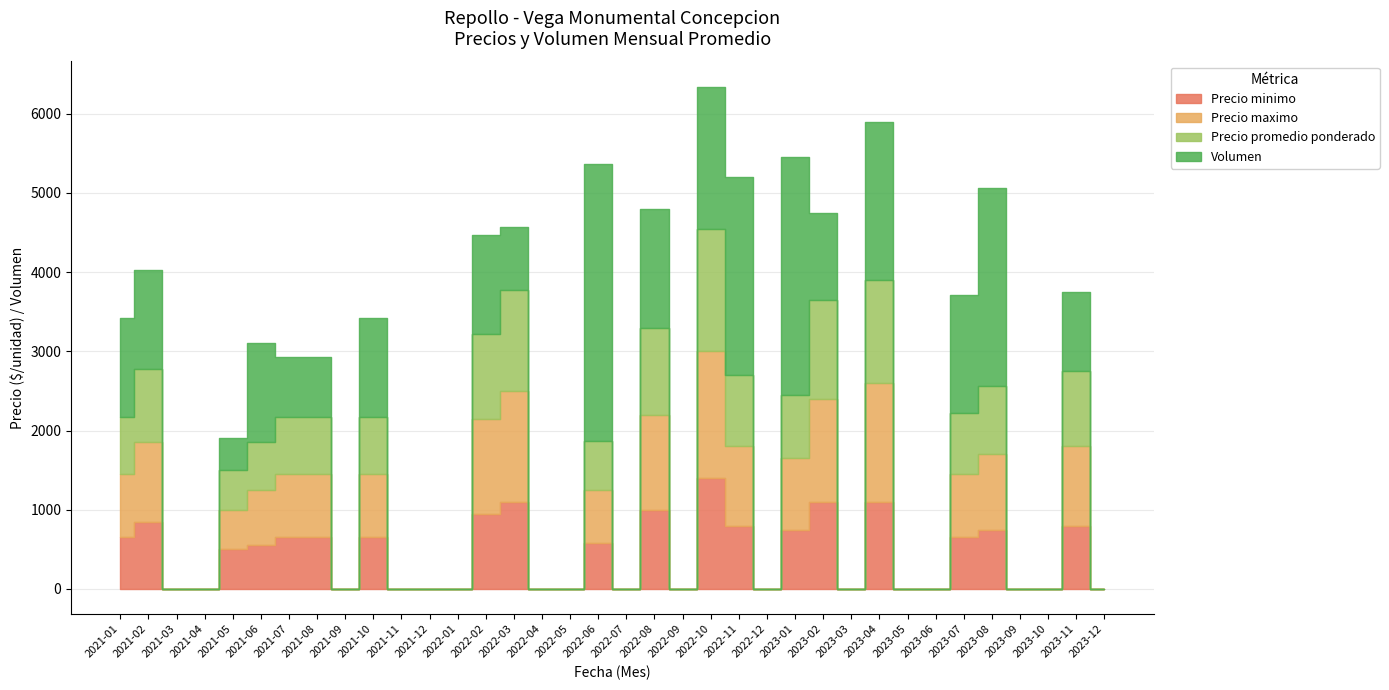

Which series has the largest total across all categories?

Volumen